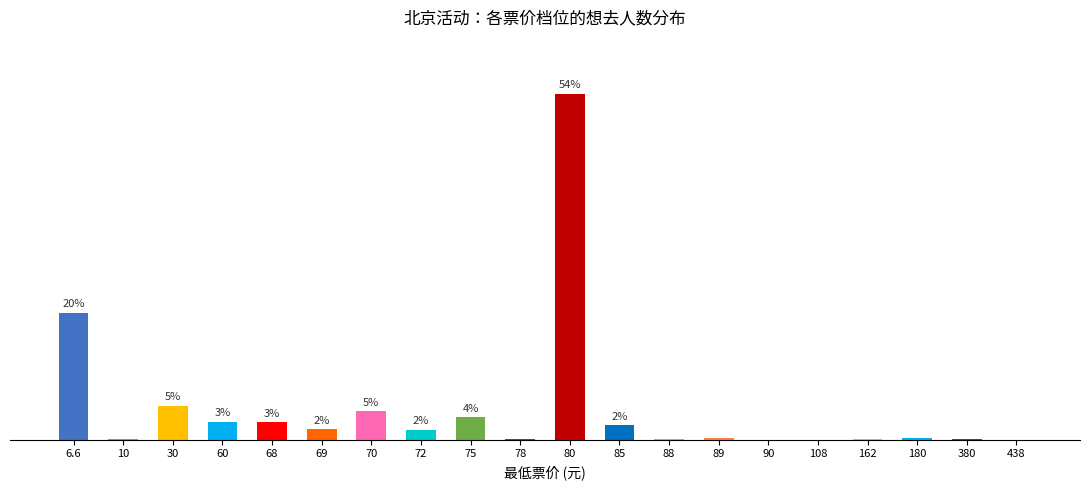

True or false: the data shows 1555 at 60.

True